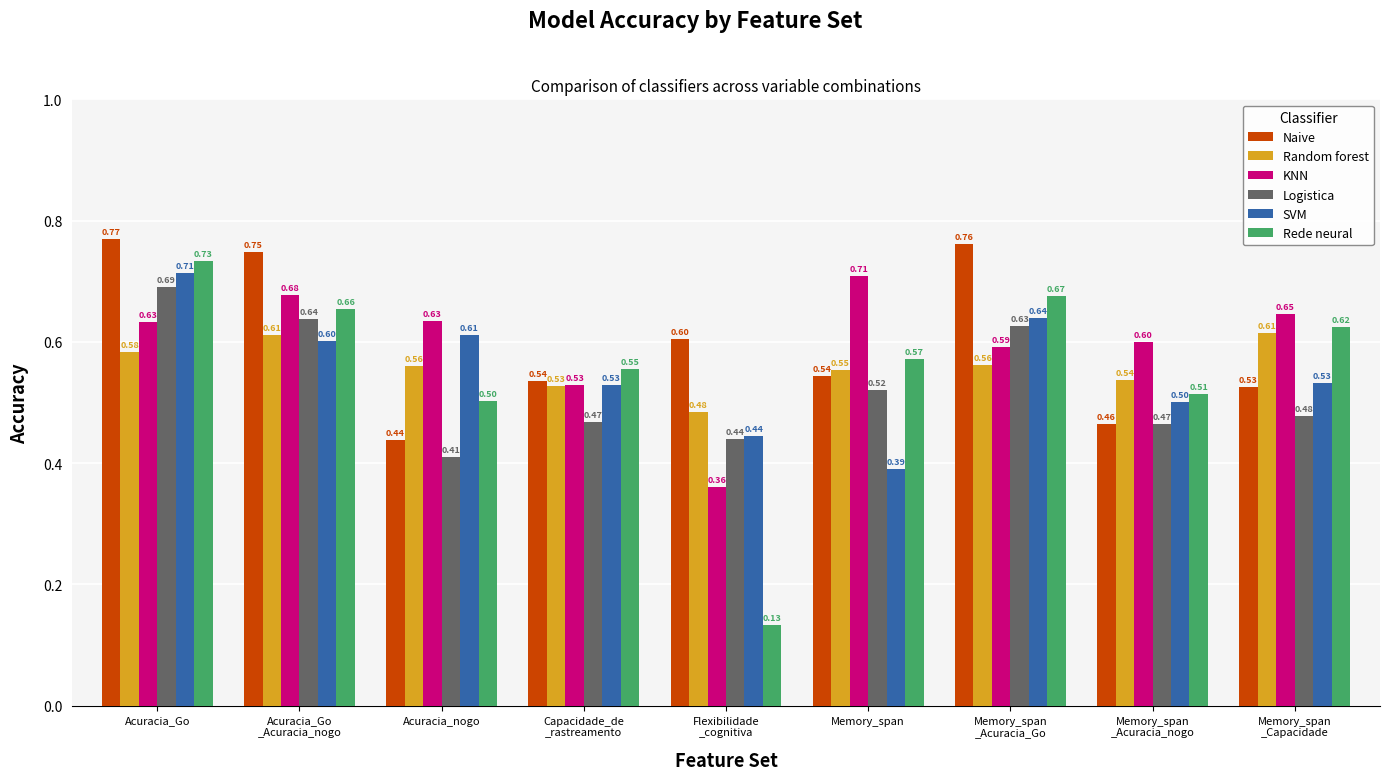

Which series has the largest total across all categories?

Naive